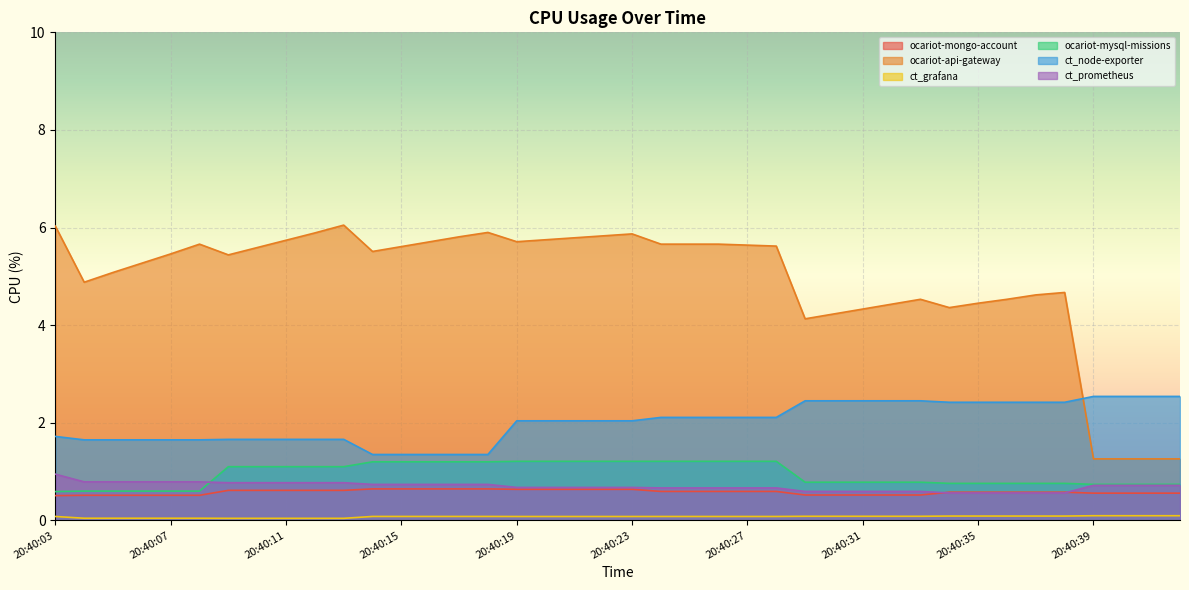

Does the chart display data point markers on the line(s)?

No